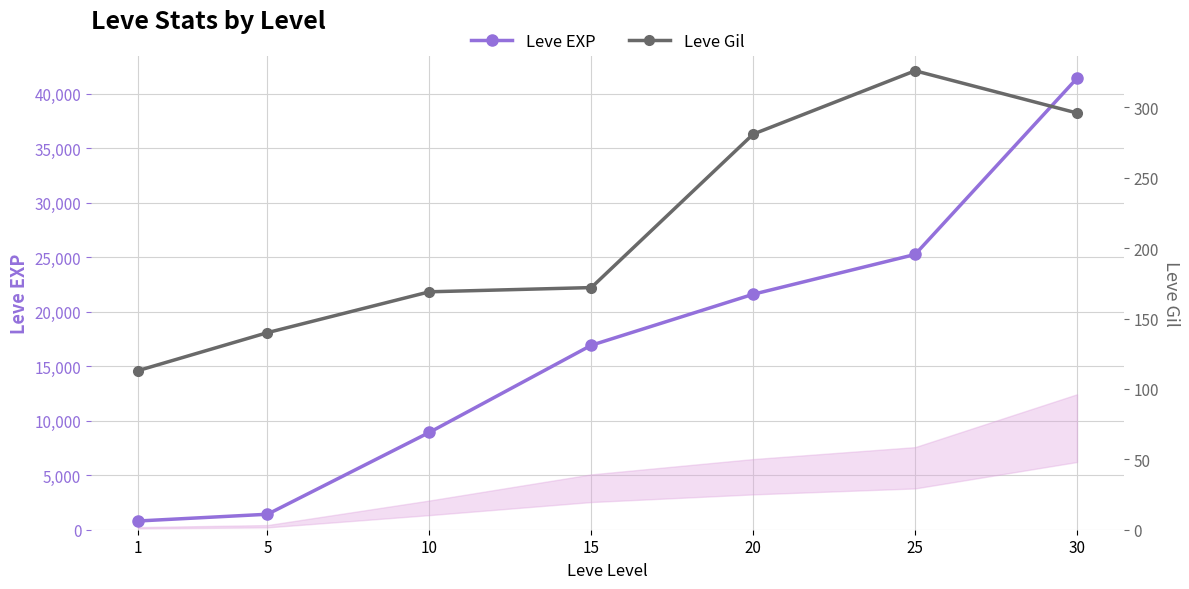

Between 5 and 25, which is larger?

25